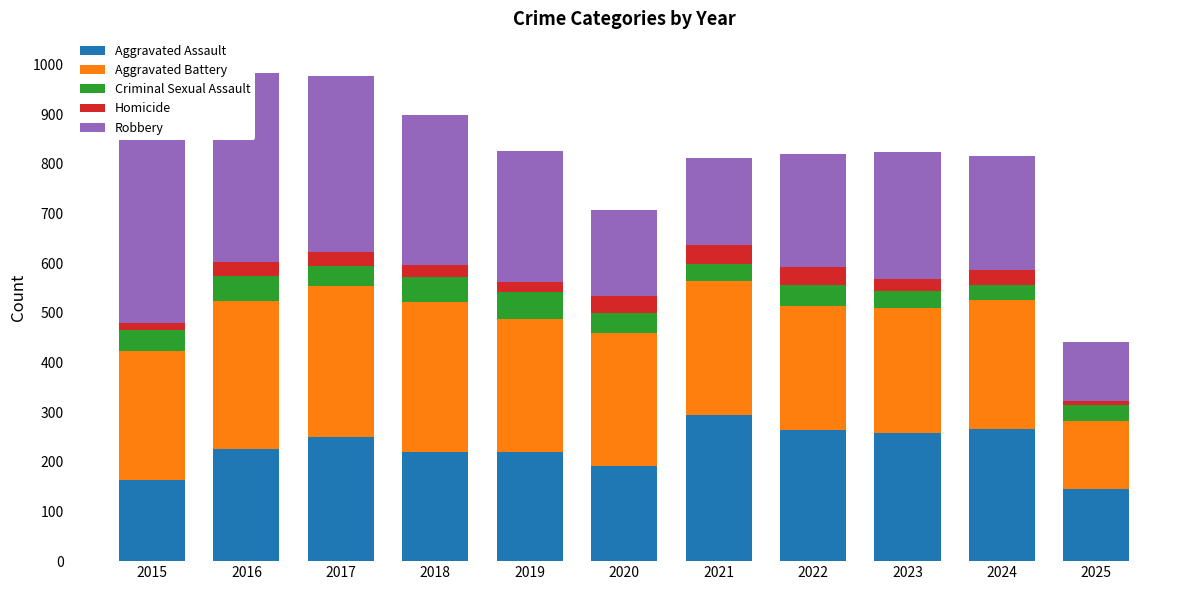

How many values in the Robbery series are below 257?

5